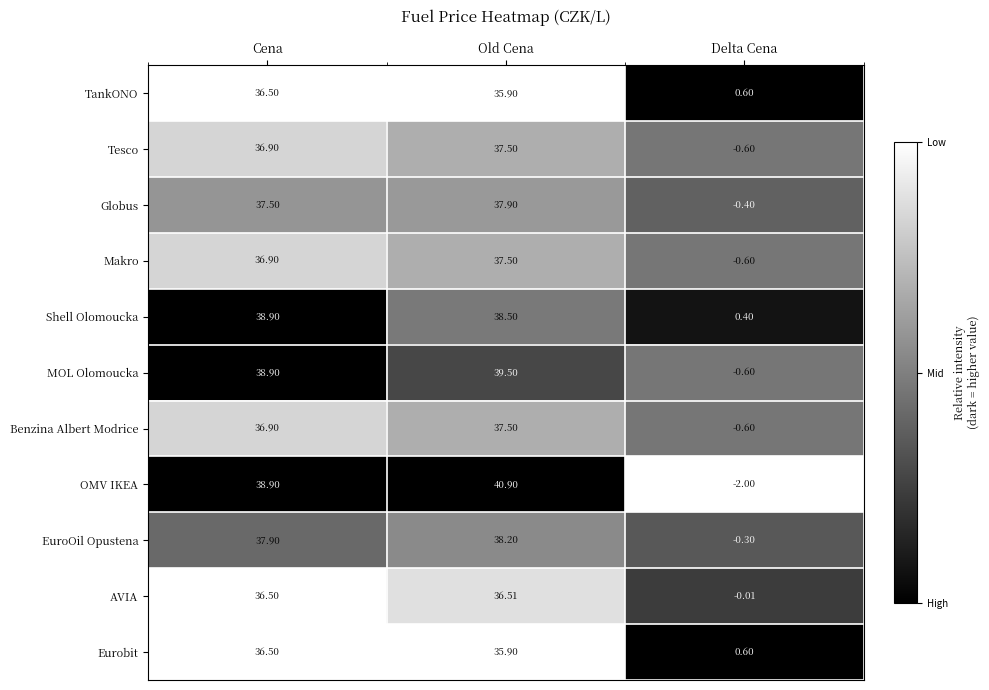

Which series has the largest range (max minus min)?

OMV IKEA